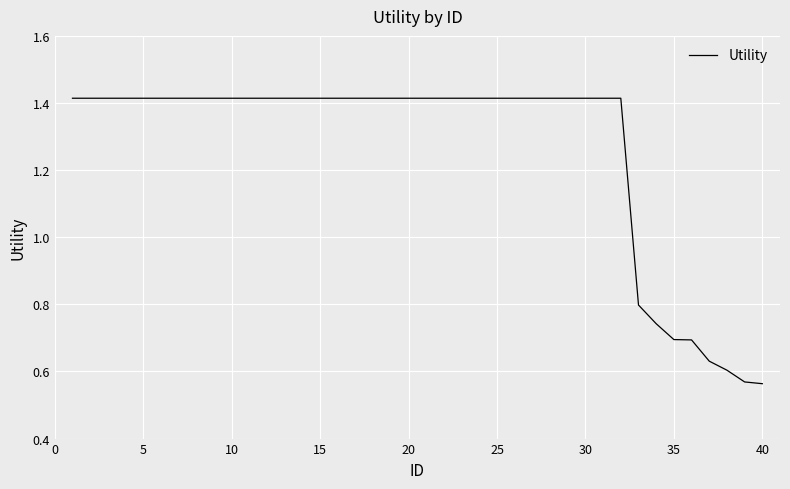

What is the difference between the maximum and minimum values?

0.9